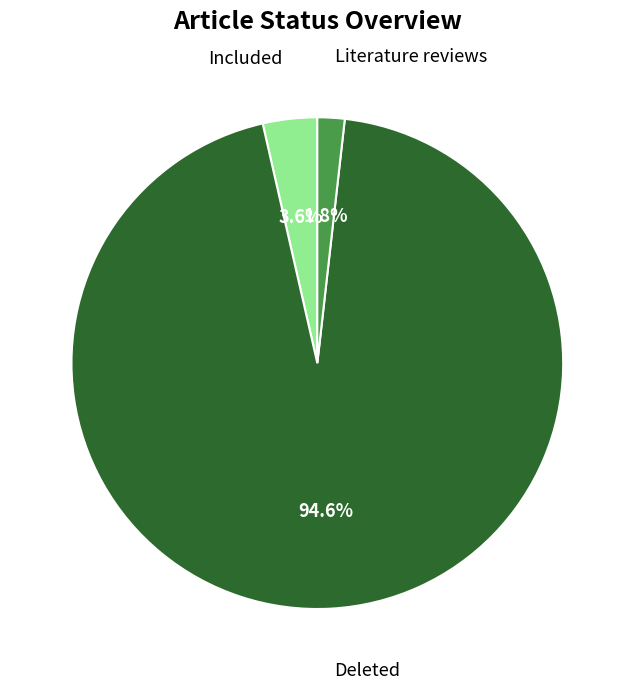

Is there any slice that represents more than half of the pie?

Yes